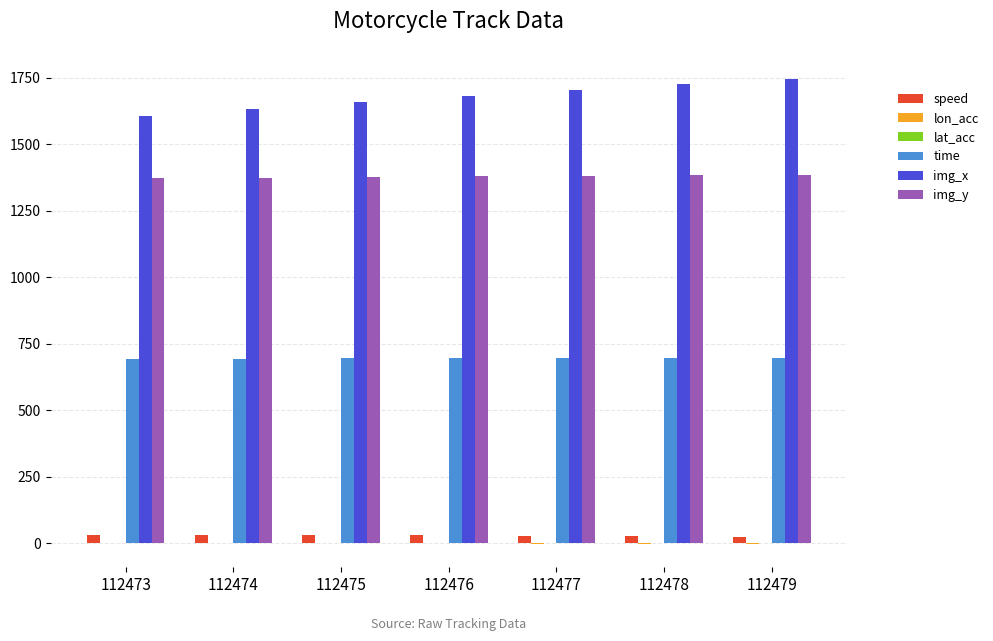

Which series has the largest total across all categories?

img_x